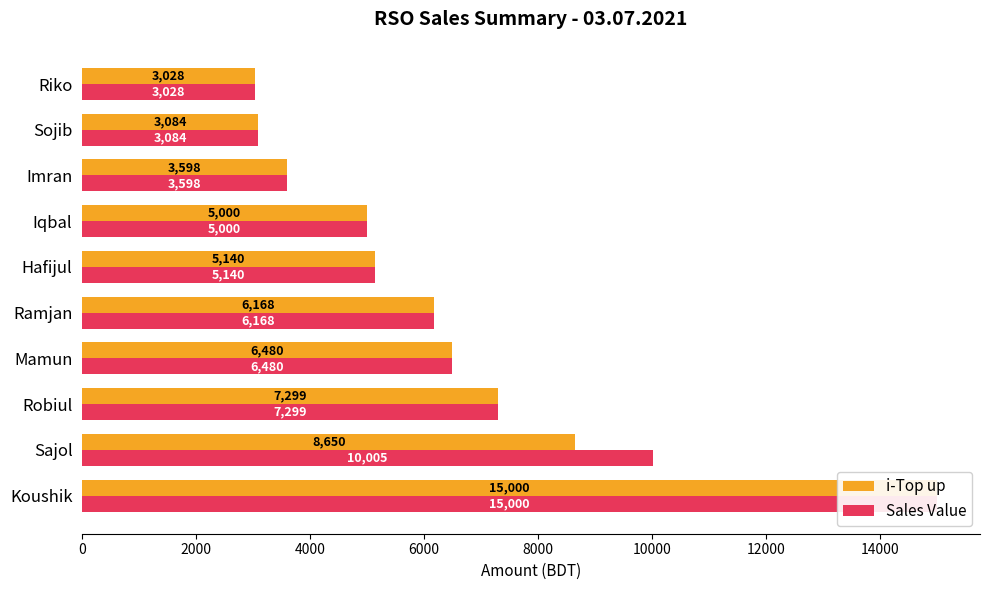

What is the sum of all i-Top up values?

63447